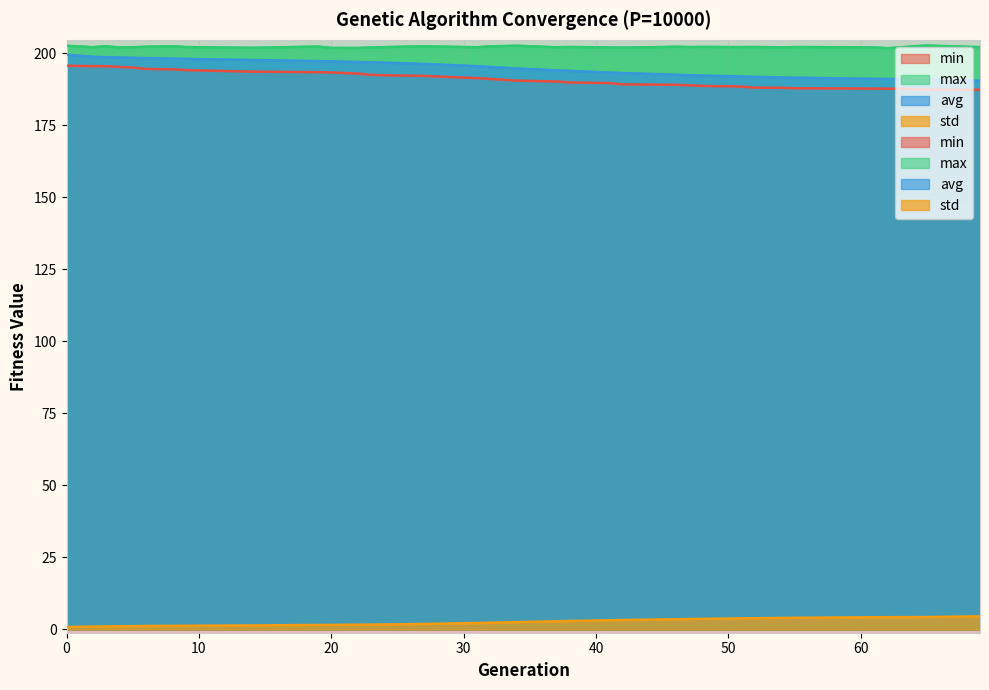

List the series in order of their peak value, highest first.

max, avg, min, std